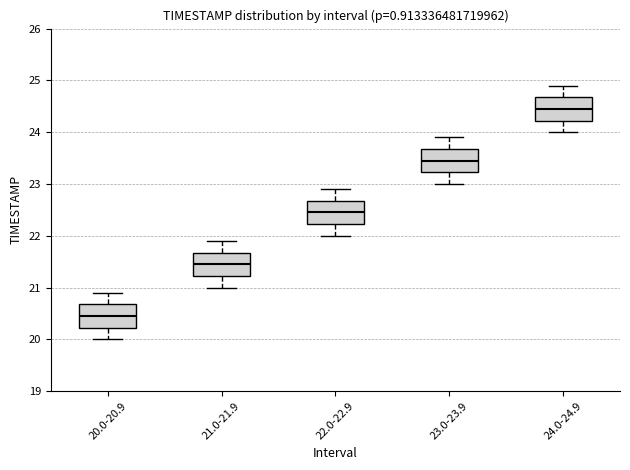

Where is the upper edge of the box for 22.0-22.9 on the y-axis? The values are not printed on the chart, so give them approximately, as read against the axis.

22.7